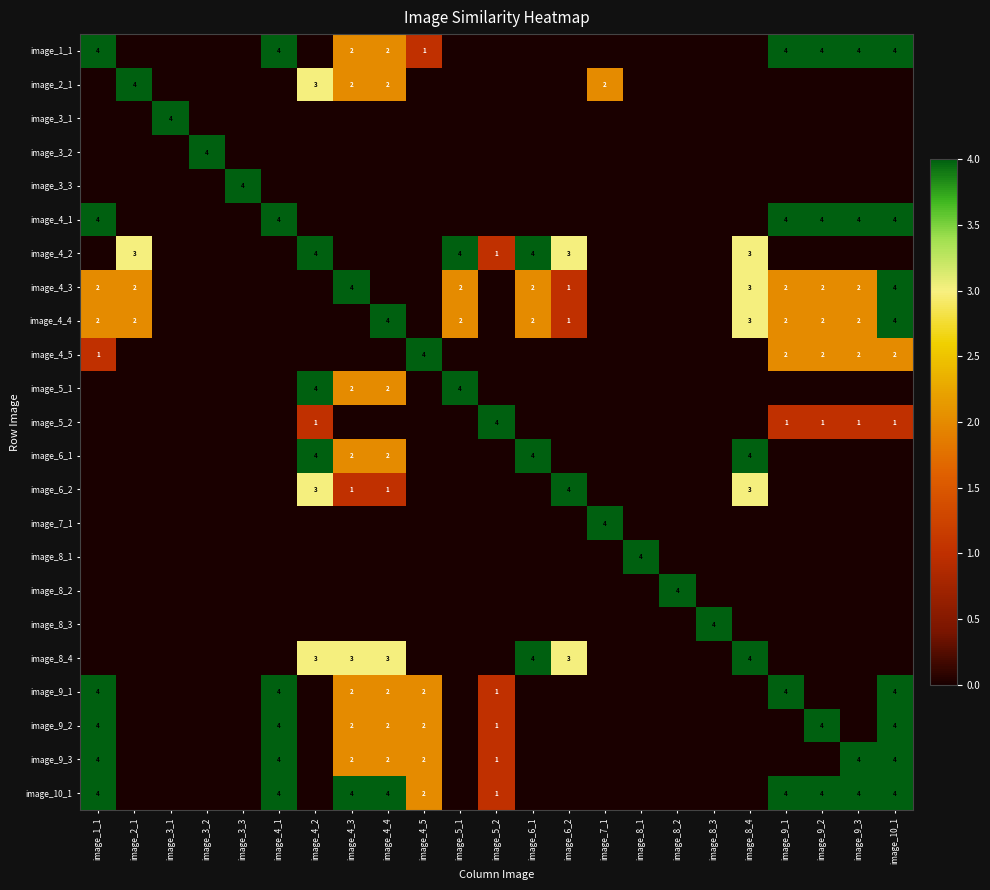

Which category has the lowest value across all series?

image_2_1